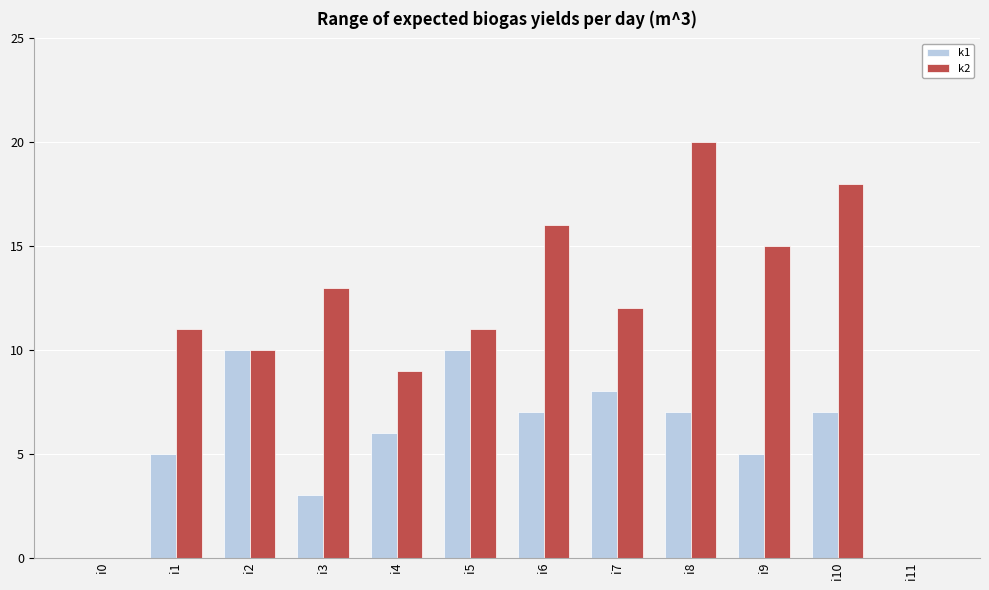

Which series changed the most between i1 and i5?

k1